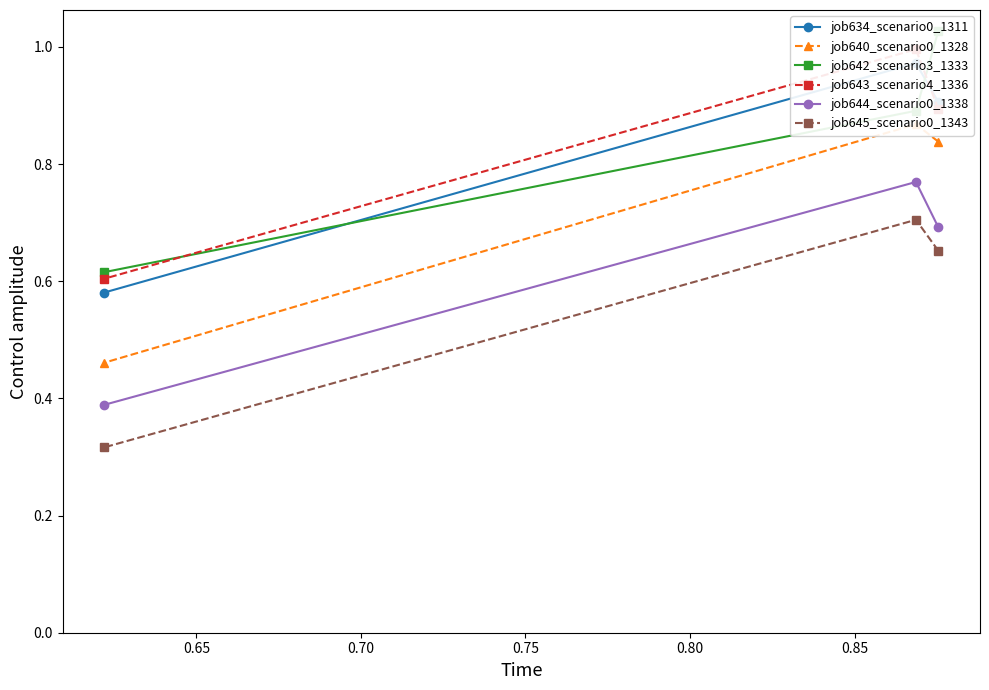

What is the value of the job645_scenario0_1343 point at the 2nd from the left?

0.7